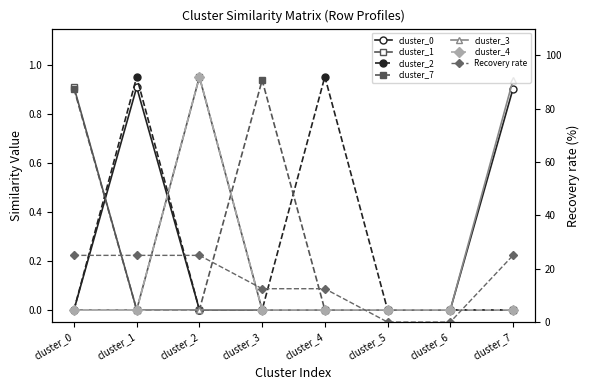

What is the spread (max minus min) of values at cluster_1?

1.0